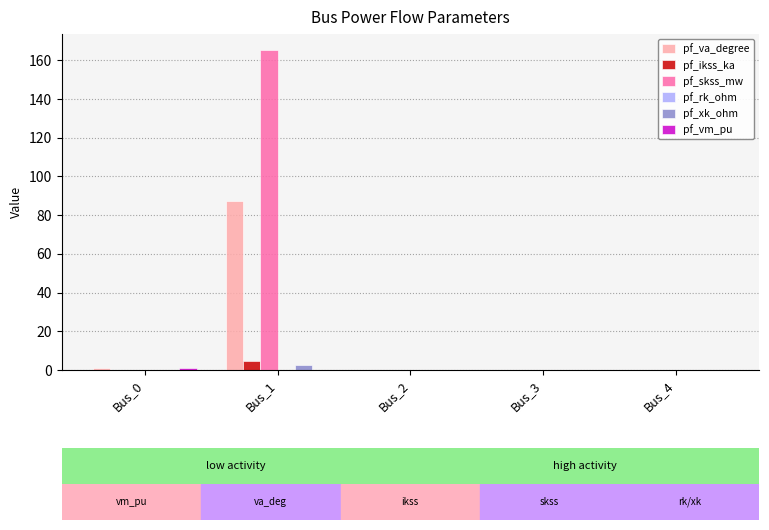

The value of pf_skss_mw at Bus_2 is -63.5. True or false?

False